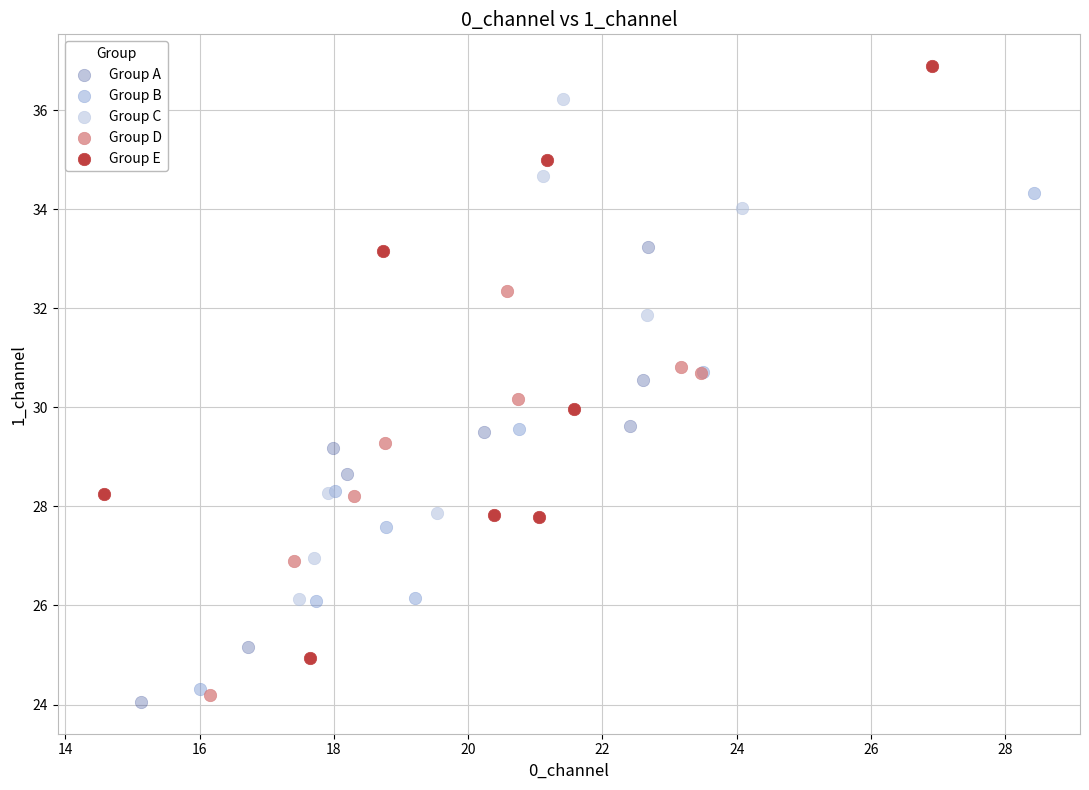

Which series has the largest Y range (max minus min)?

Group E